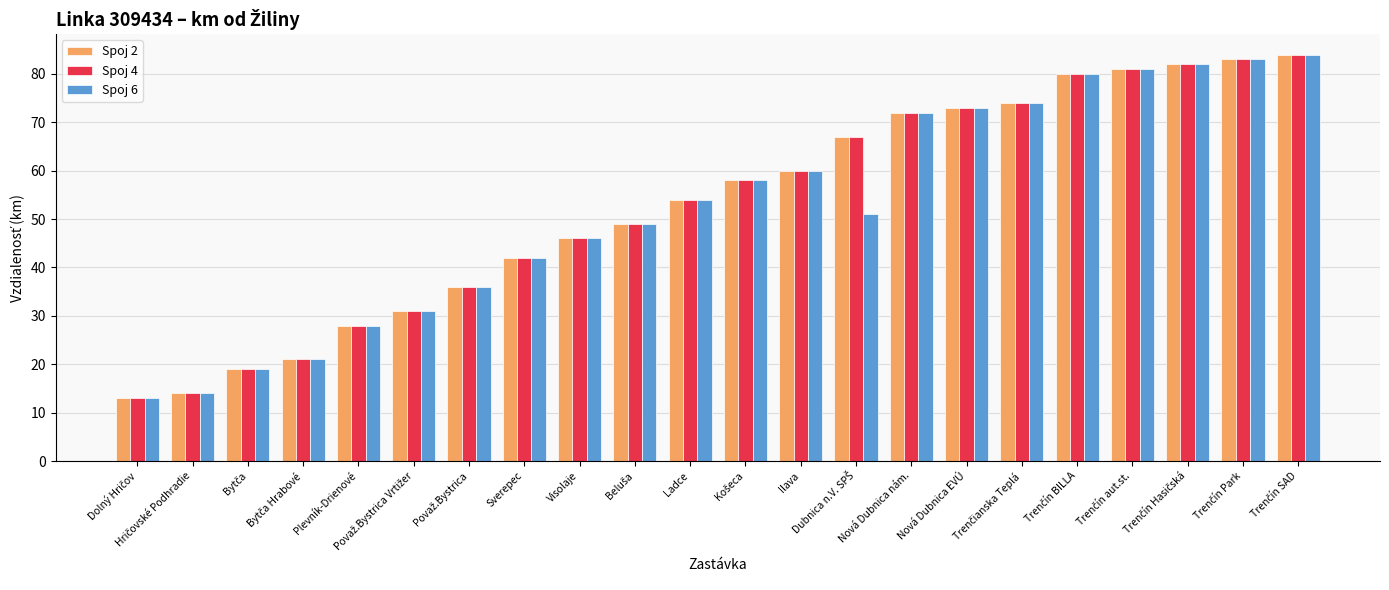

What is the average value of the Spoj 4 series?

53